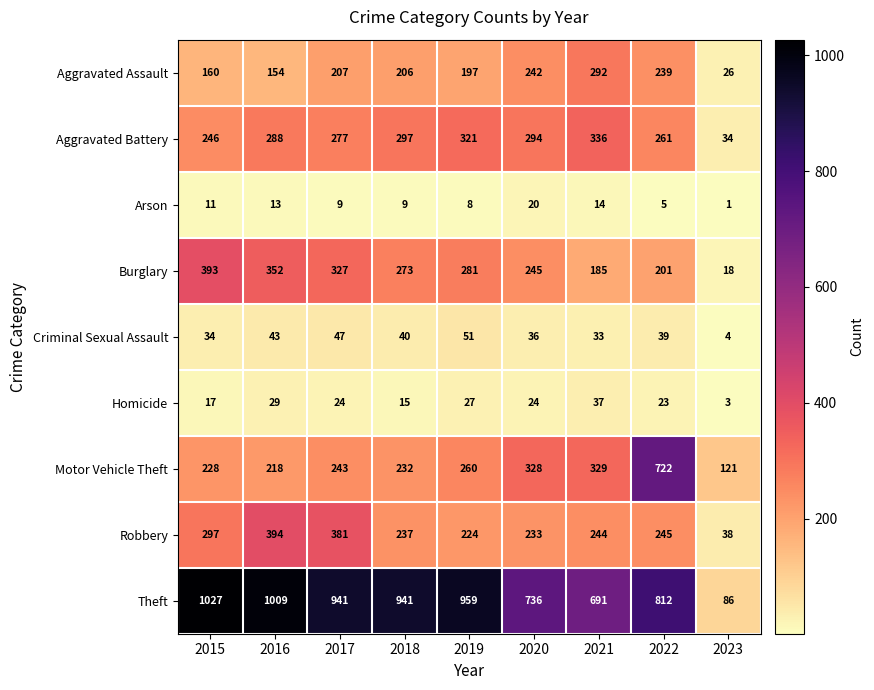

At 2016, list the series in order from smallest to largest.

Arson, Homicide, Criminal Sexual Assault, Aggravated Assault, Motor Vehicle Theft, Aggravated Battery, Burglary, Robbery, Theft